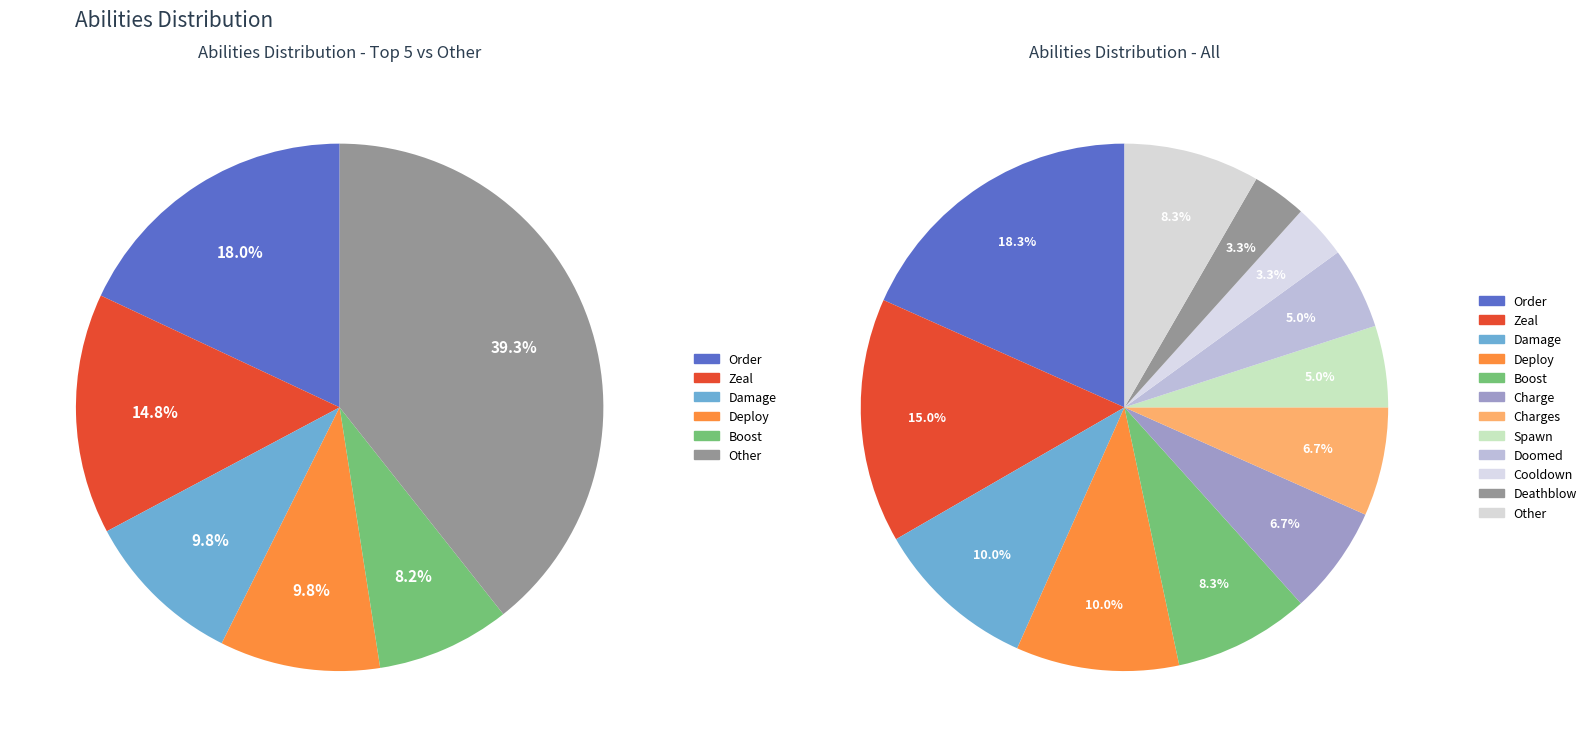

Count the number of slices in the pie.

12